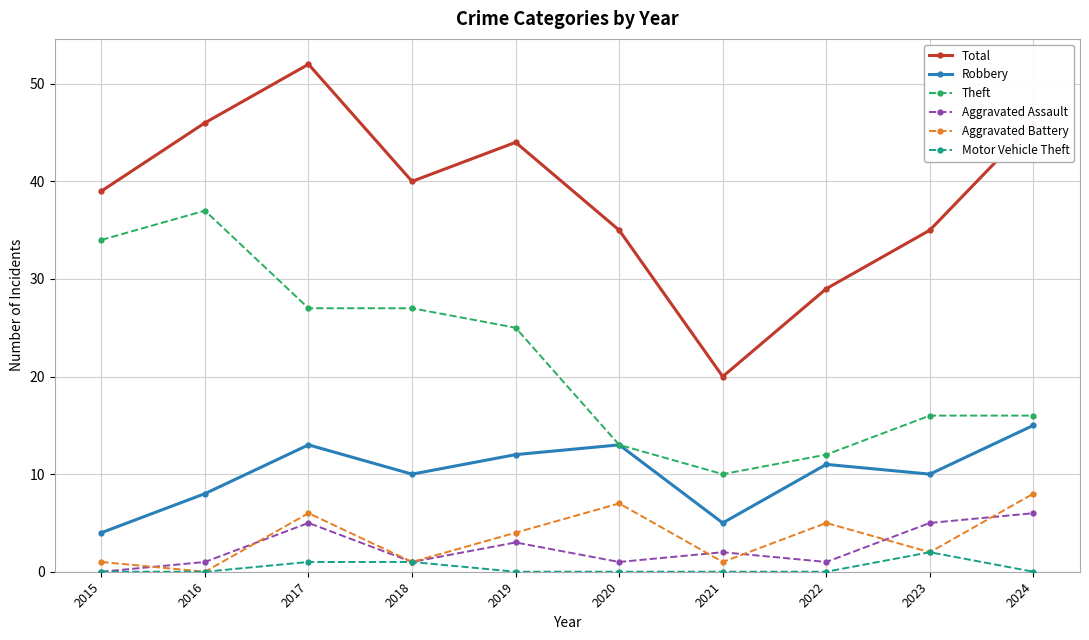

What is the difference between the maximum and minimum values in the Robbery series?

11